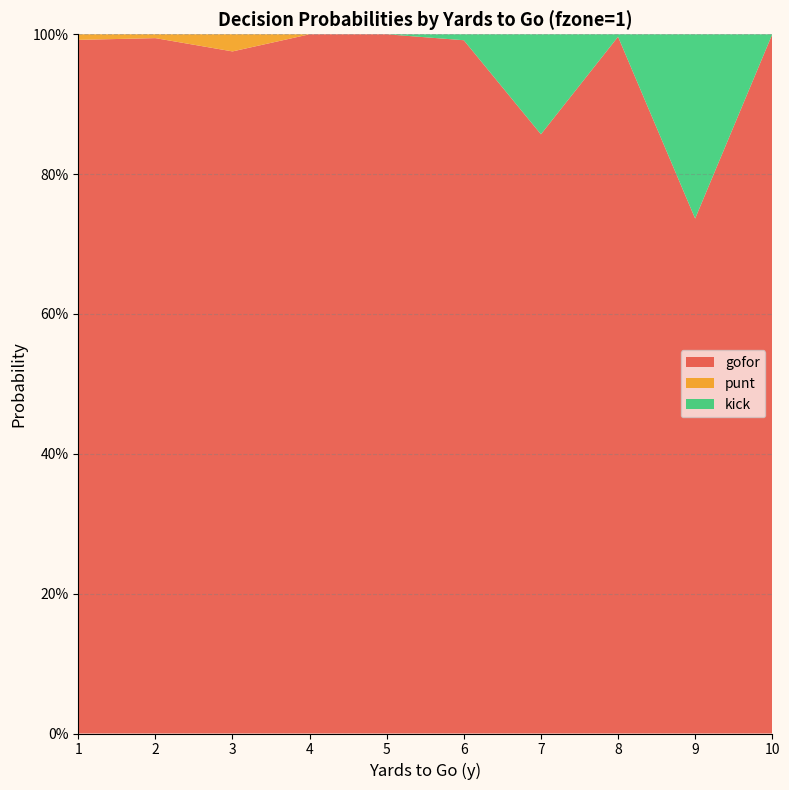

Reading left to right, extract all data points from this chart.

gofor: 1=1.0	2=1.0	3=1.0	4=1.0	5=1.0	6=1.0	7=0.9	8=1.0	9=0.7	10=1.0
punt: 1=0.0	2=0.0	3=0.0	4=0.0	5=0.0	6=0.0	7=0.0	8=0.0	9=0.0	10=0.0
kick: 1=0.0	2=0.0	3=0.0	4=0.0	5=0.0	6=0.0	7=0.1	8=0.0	9=0.3	10=0.0